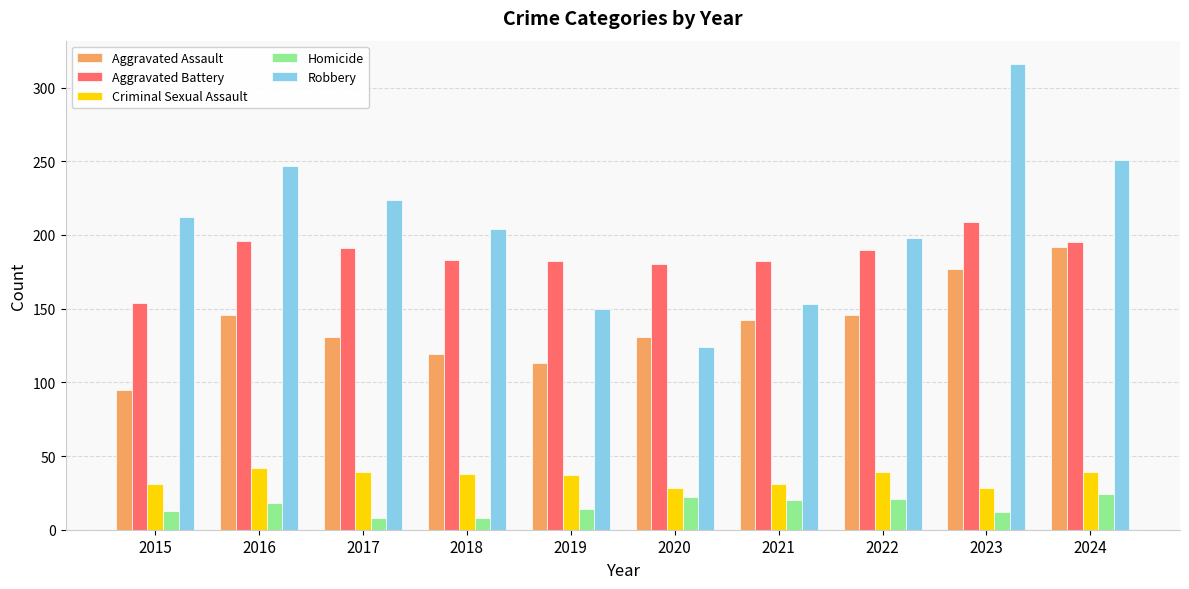

Which series has the widest spread of values?

Robbery